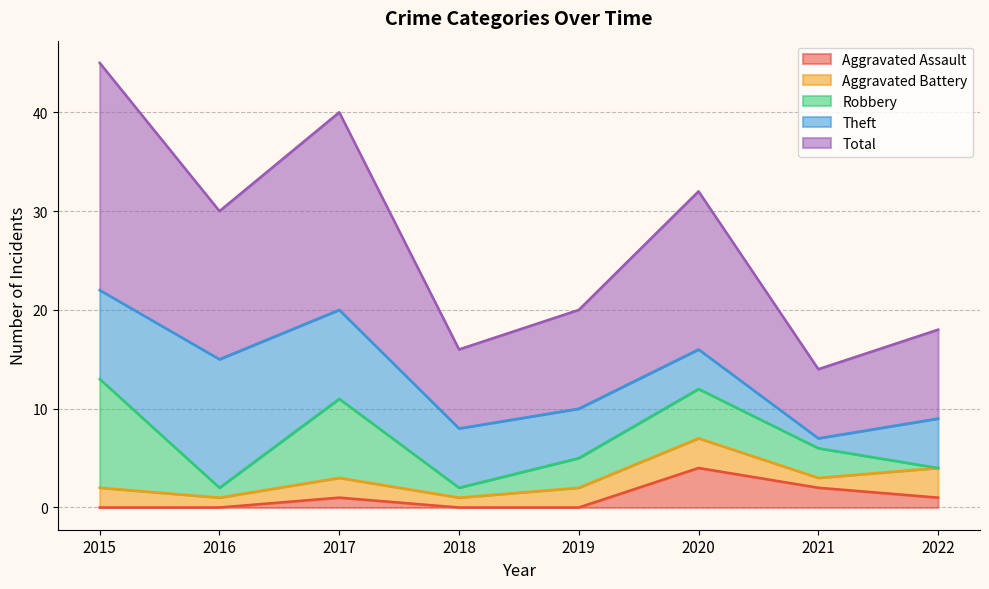

Does the chart display data point markers on the line(s)?

No